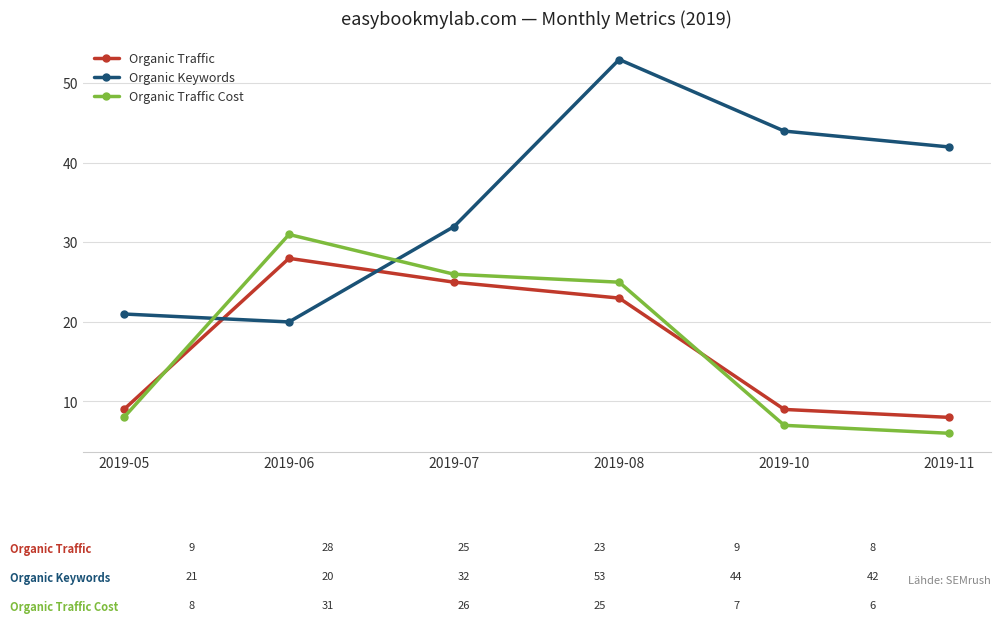

Which series has the widest spread of values?

Organic Keywords